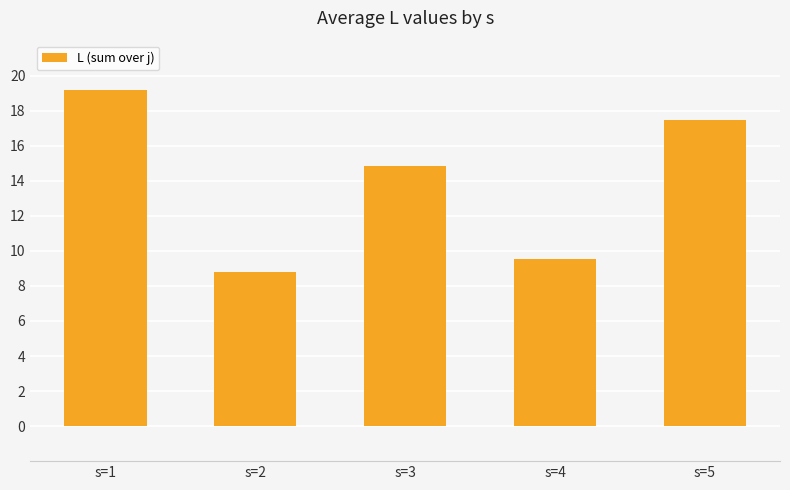

Reading right to left, what are all the values shown in this chart?

s=5=17.5	s=4=9.5	s=3=14.8	s=2=8.8	s=1=19.2